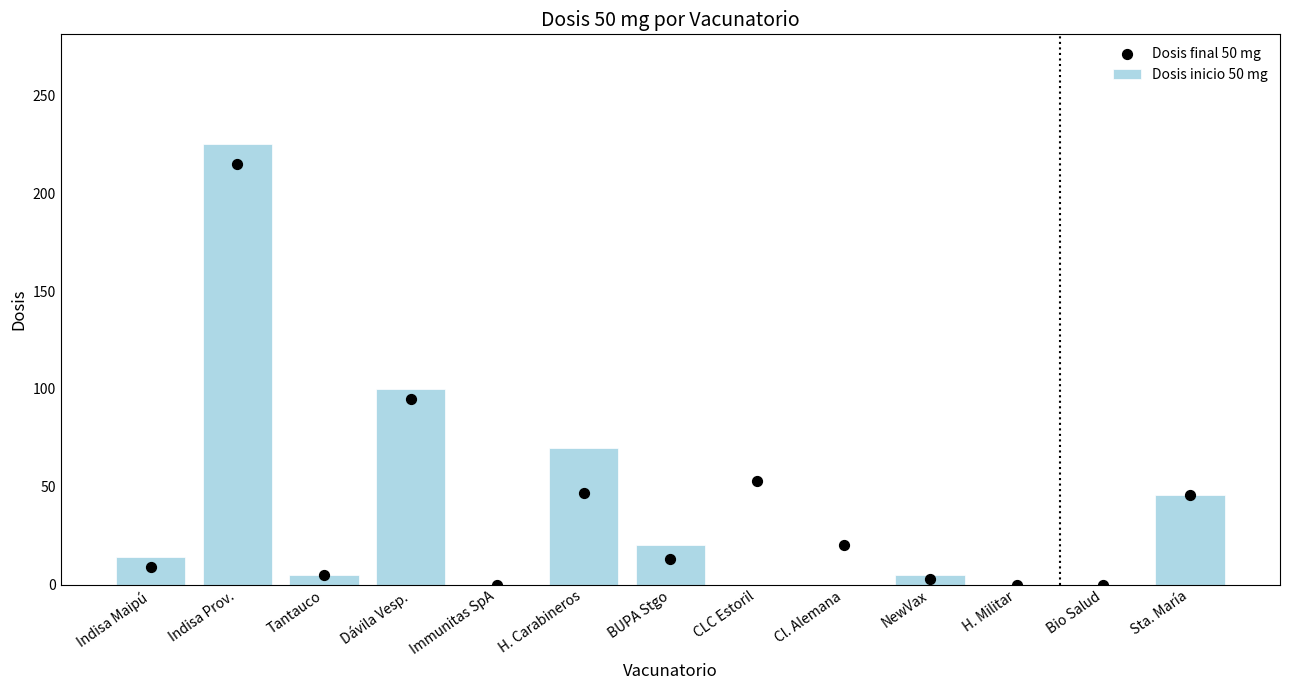

Which series has the largest Y range (max minus min)?

Dosis inicio 50 mg